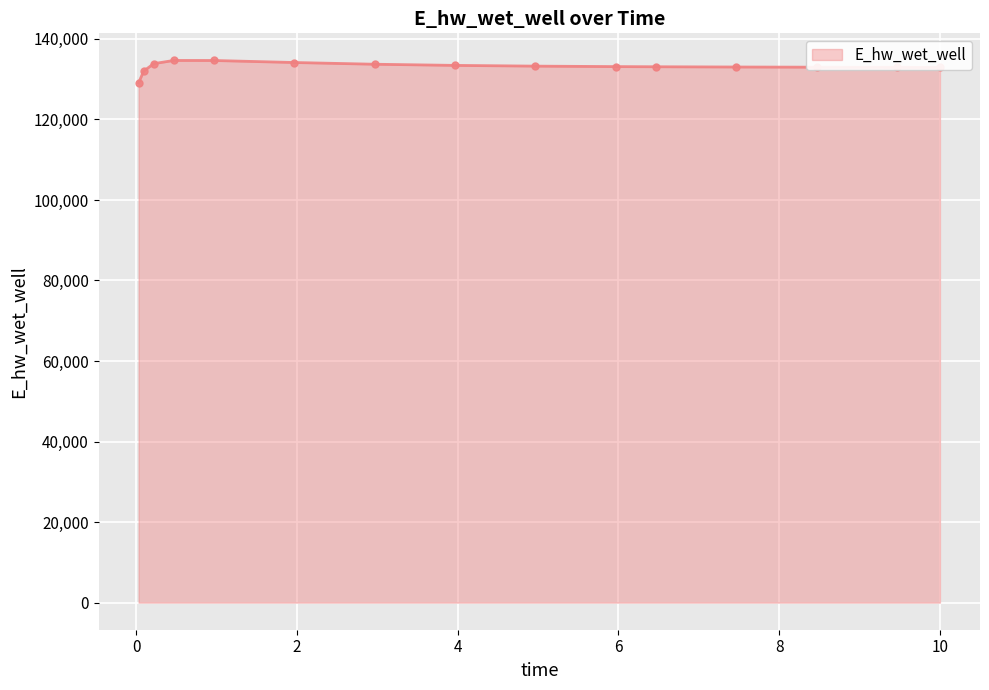

What is the value of the 7th point from the left?

133710.0